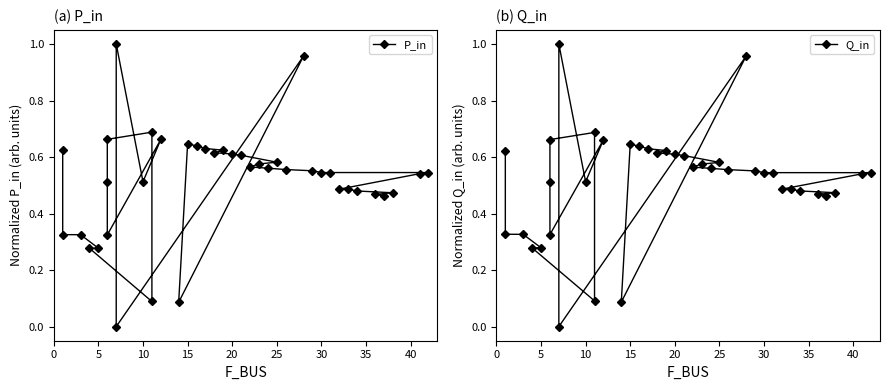

How many times do Q_in and P_in cross each other?

6